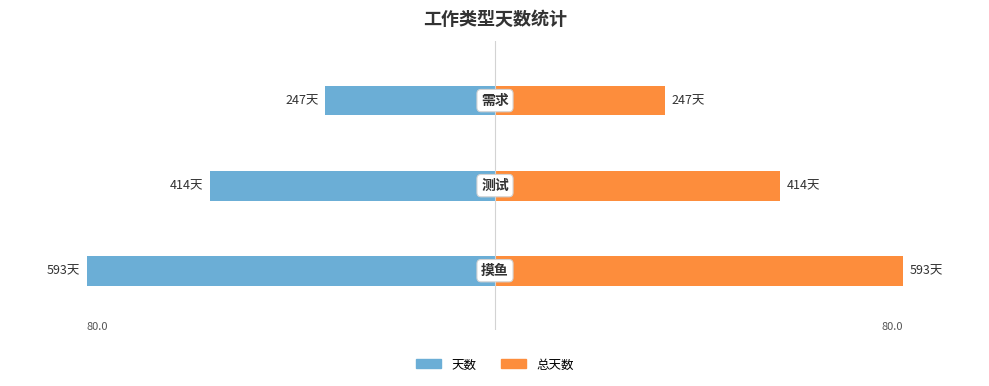

Rank the series by their average value, from lowest to highest.

天数（蓝）, 总天数（橙）